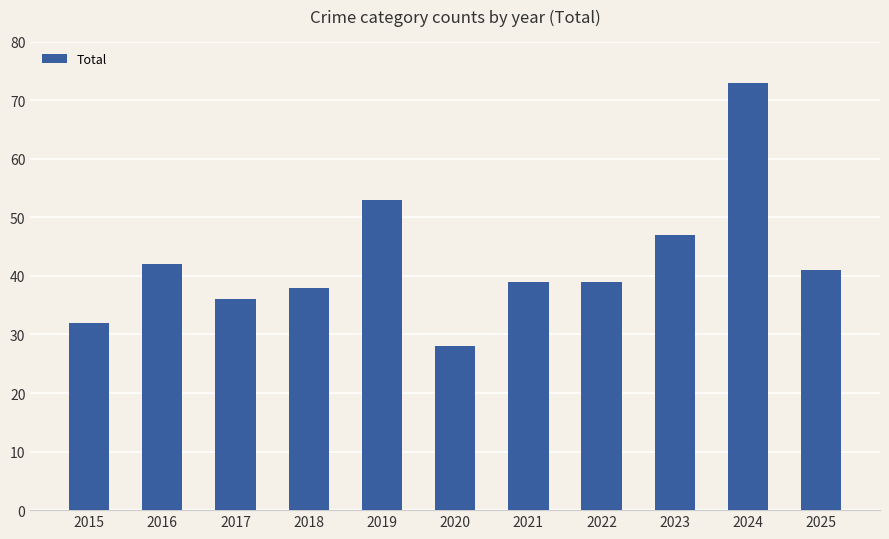

What is the ratio of the value at 2018 to the value at 2020?

1.4